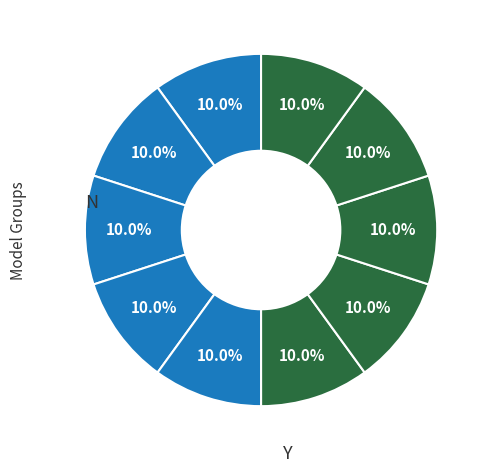

Count the number of slices in the pie.

10